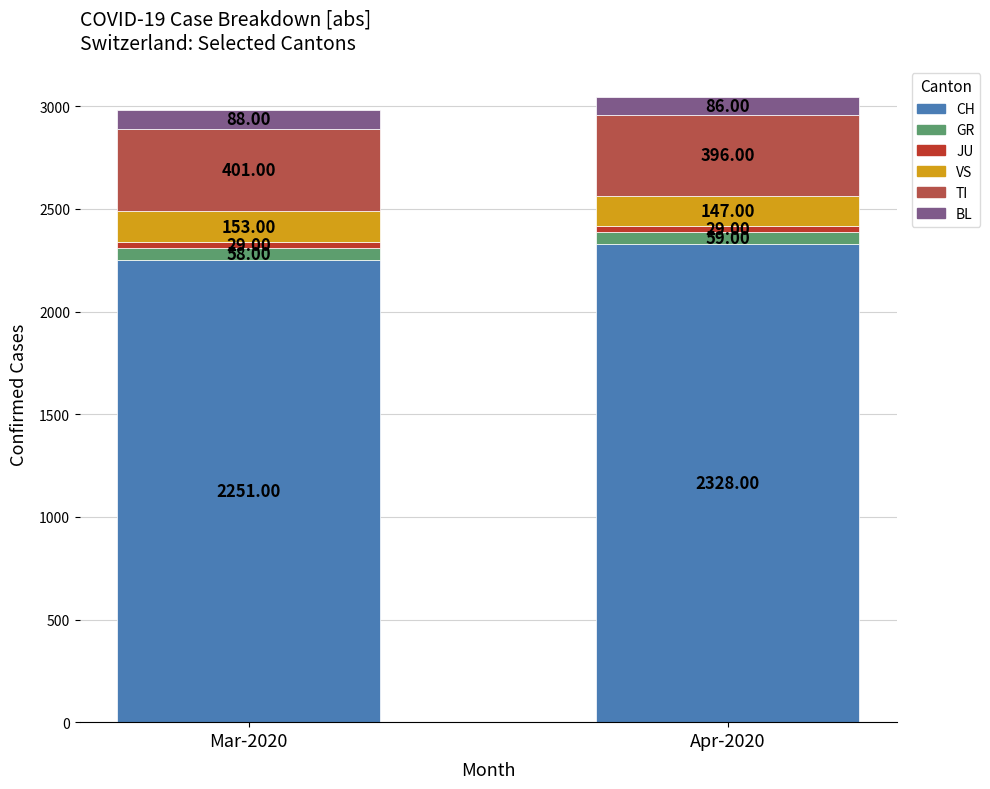

Does the chart contain any negative values?

No